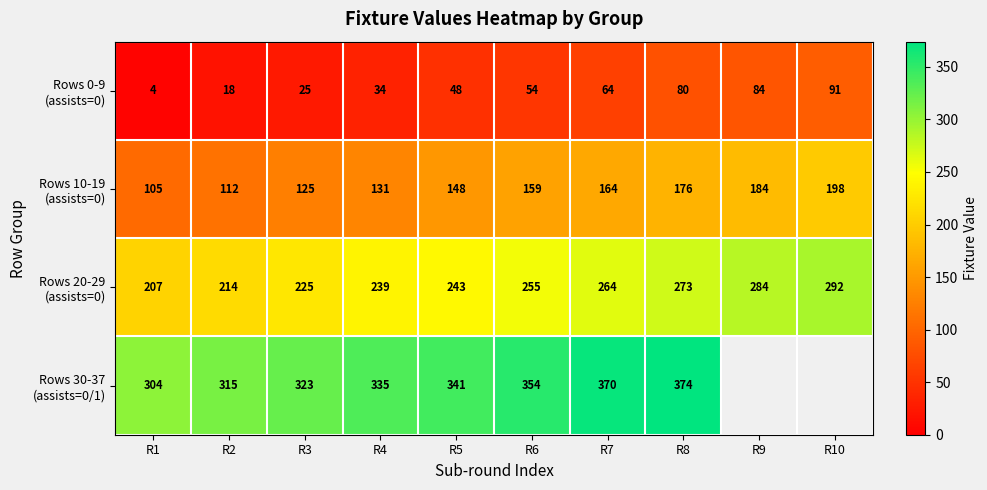

What is the difference between the highest and lowest values at R5?

293